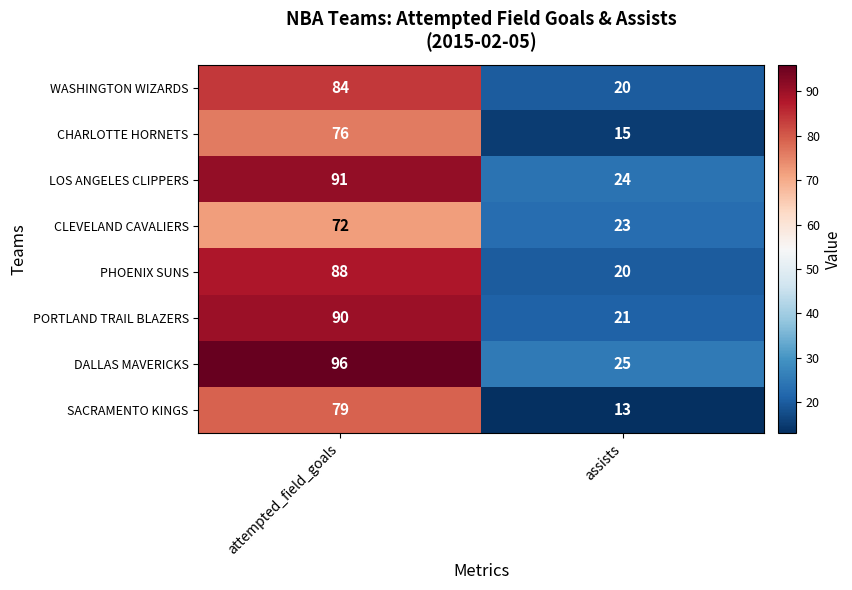

What value does the LOS ANGELES CLIPPERS series have at assists, to the nearest 5?

25